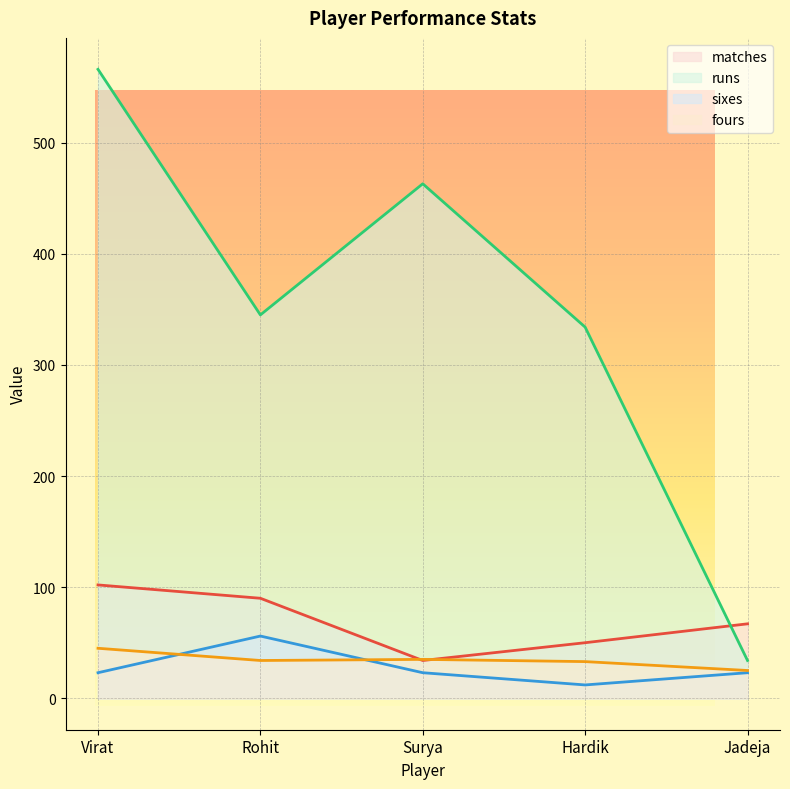

At Virat, list the series in order from smallest to largest.

sixes, fours, matches, runs